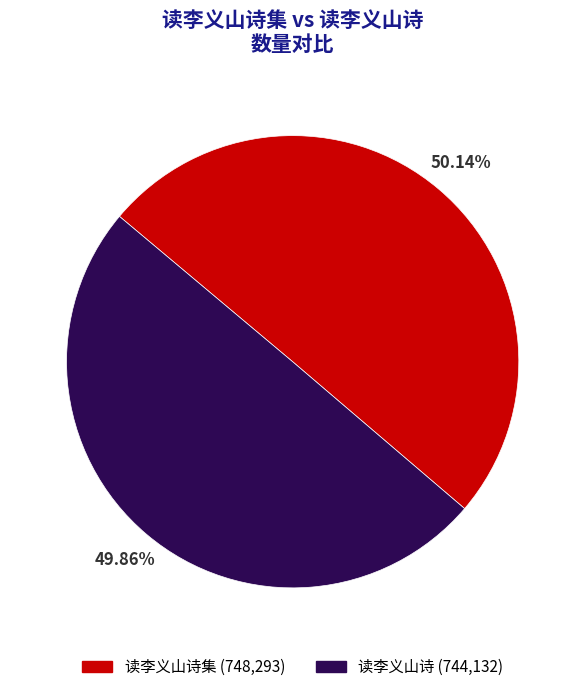

Is there any slice that represents more than half of the pie?

Yes